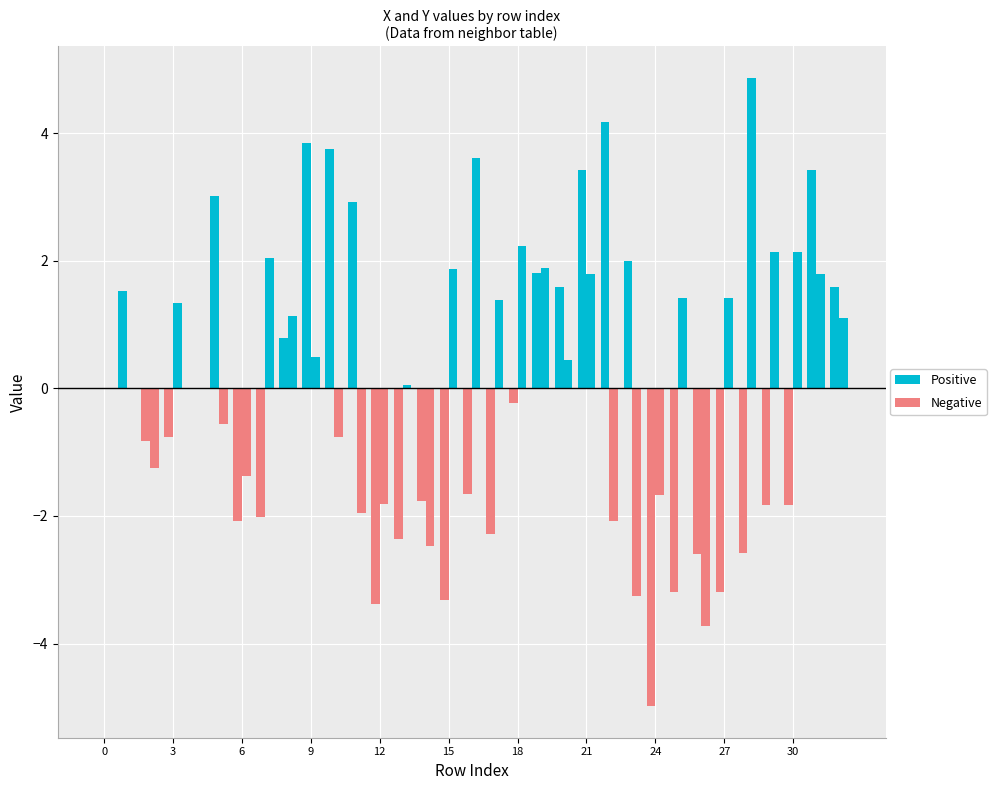

What is the label of the 27th bar from the right?

6